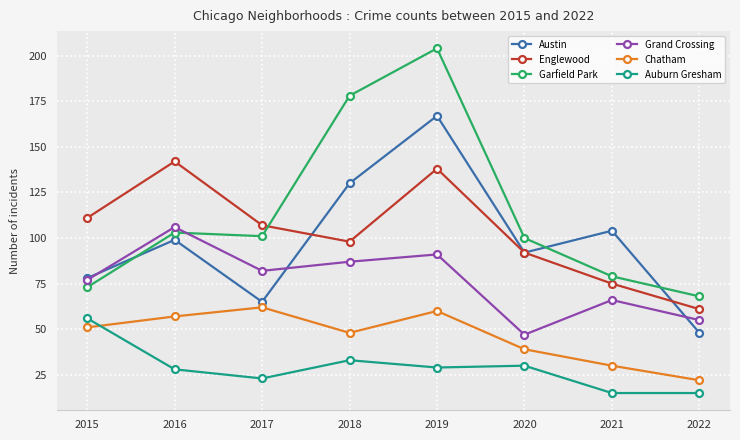

How many times do Chatham and Auburn Gresham cross each other?

1